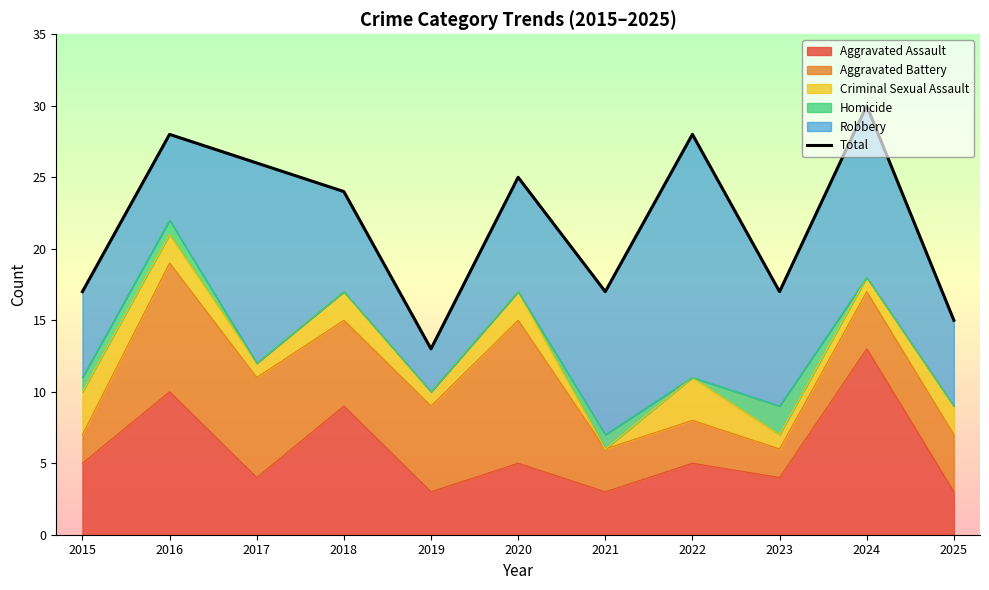

The chart shows a value of 13 at 2019. True or false?

True